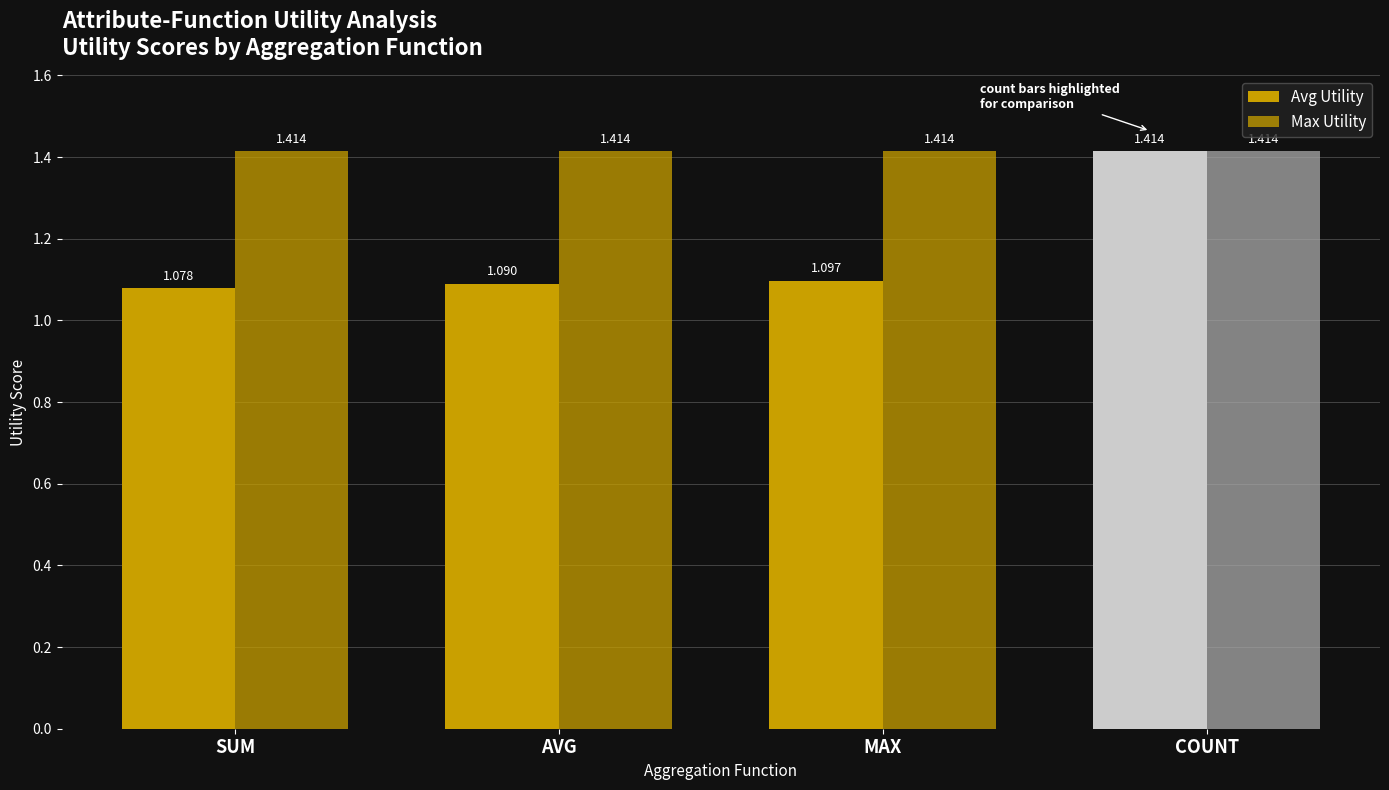

What is the minimum value for Max Utility?

1.4